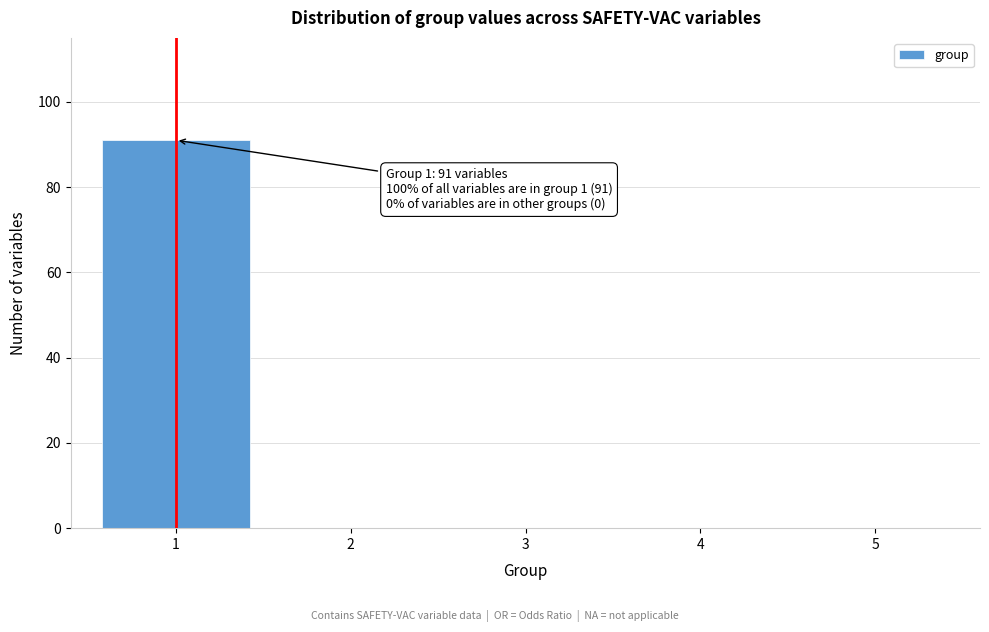

Reading left to right, list all the values displayed in this chart.

1=91	2=0	3=0	4=0	5=0